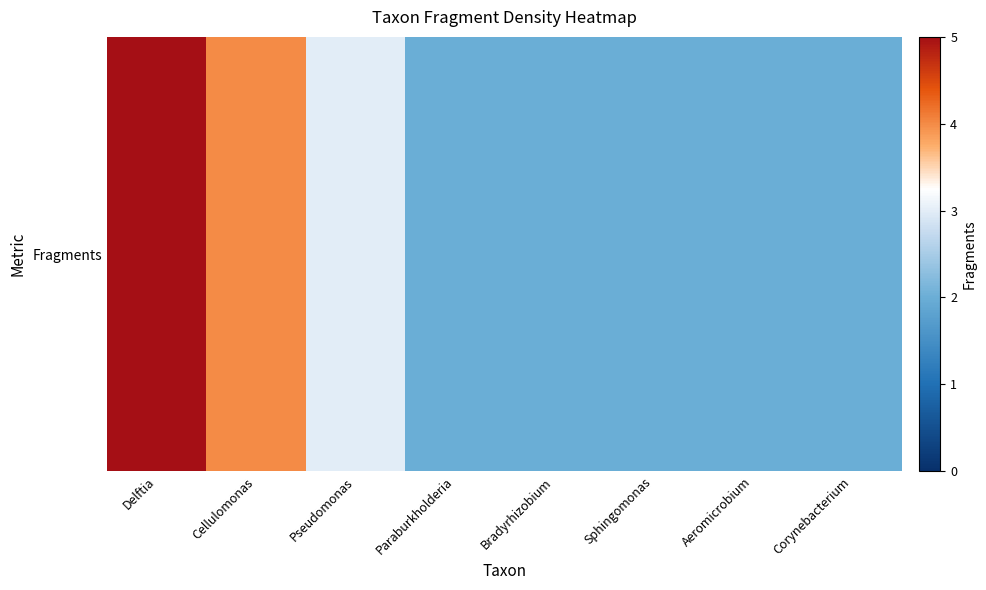

List the labels in order of value, smallest first.

Paraburkholderia, Bradyrhizobium, Sphingomonas, Aeromicrobium, Corynebacterium, Pseudomonas, Cellulomonas, Delftia